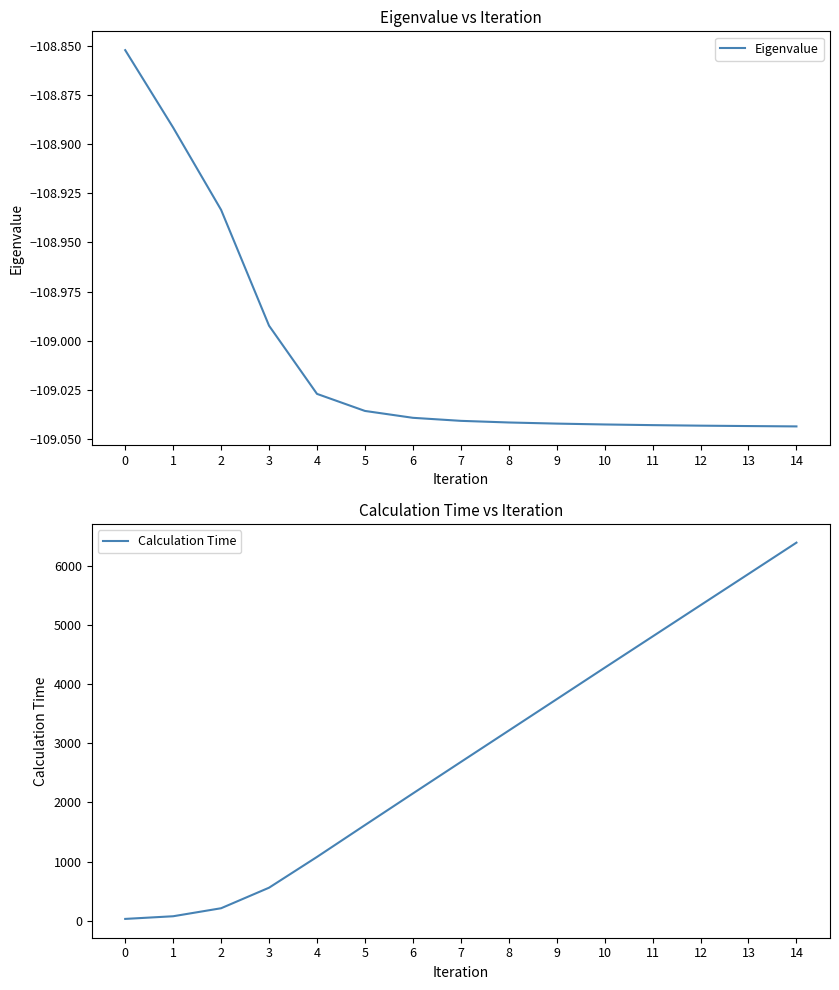

True or false: Calculation Time and Eigenvalue cross at least once.

False